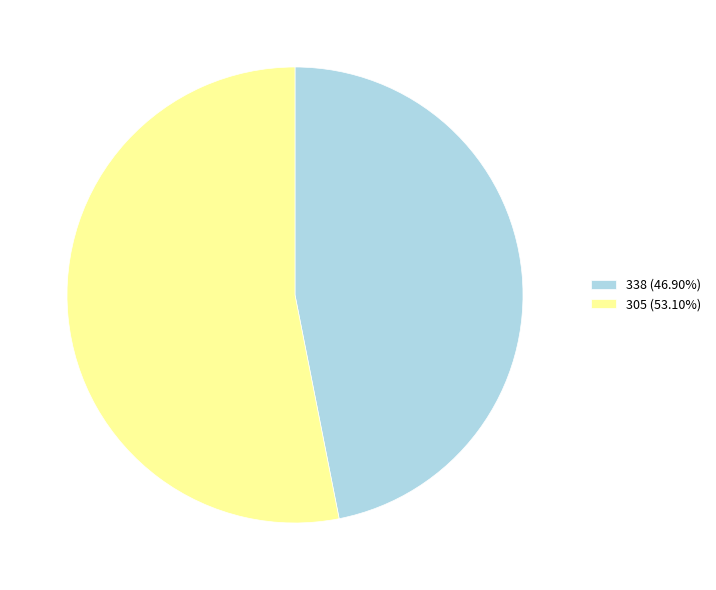

Count the number of slices in the pie.

2